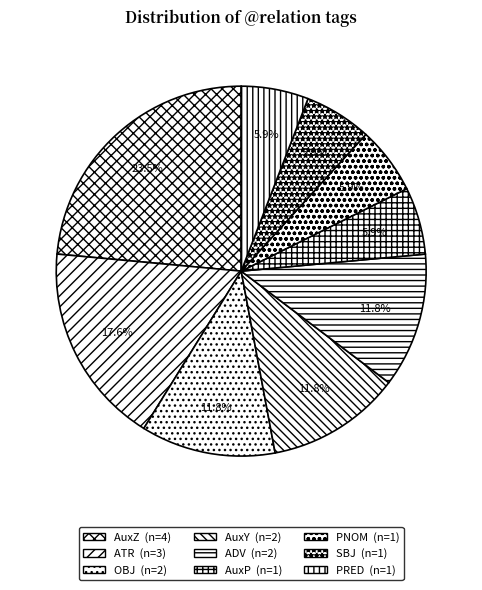

How many slices are in this pie chart?

9